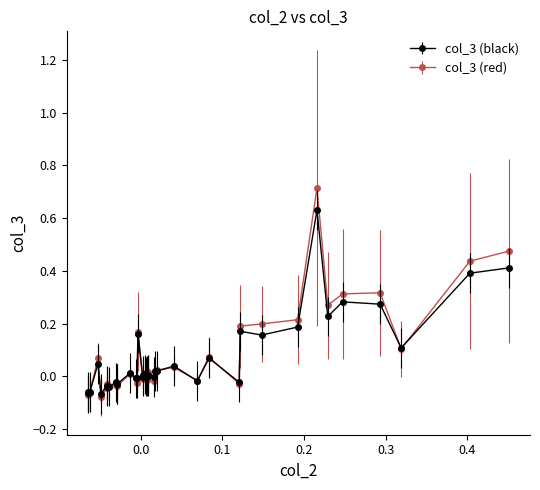

Which series has the largest range (max minus min)?

col_3 (red)